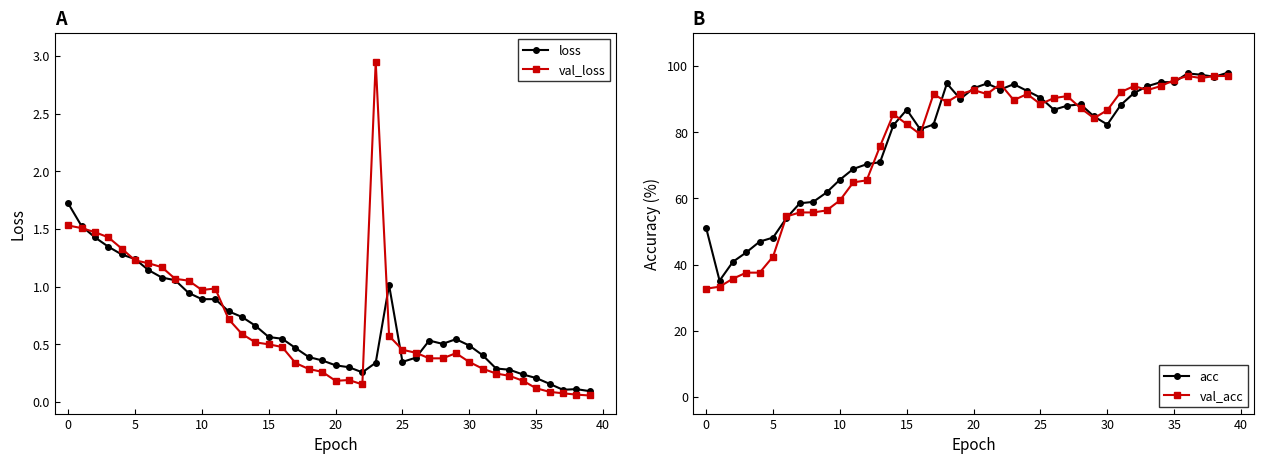

Does the chart display data point markers on the line(s)?

Yes